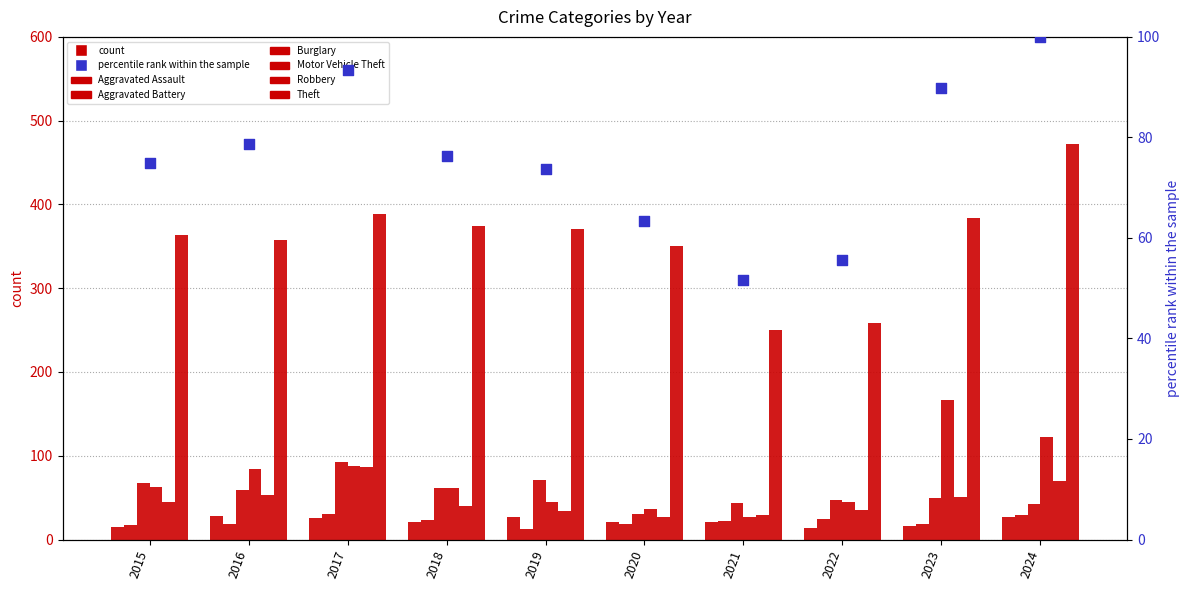

Which series reaches the minimum Y coordinate?

Aggravated Battery